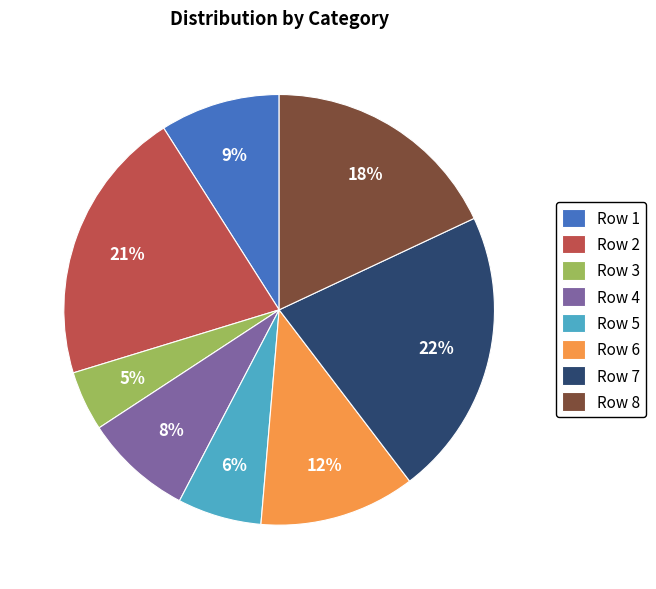

To the nearest percent, what is the difference between the Row 2 and Row 1 slice percentages?

12%